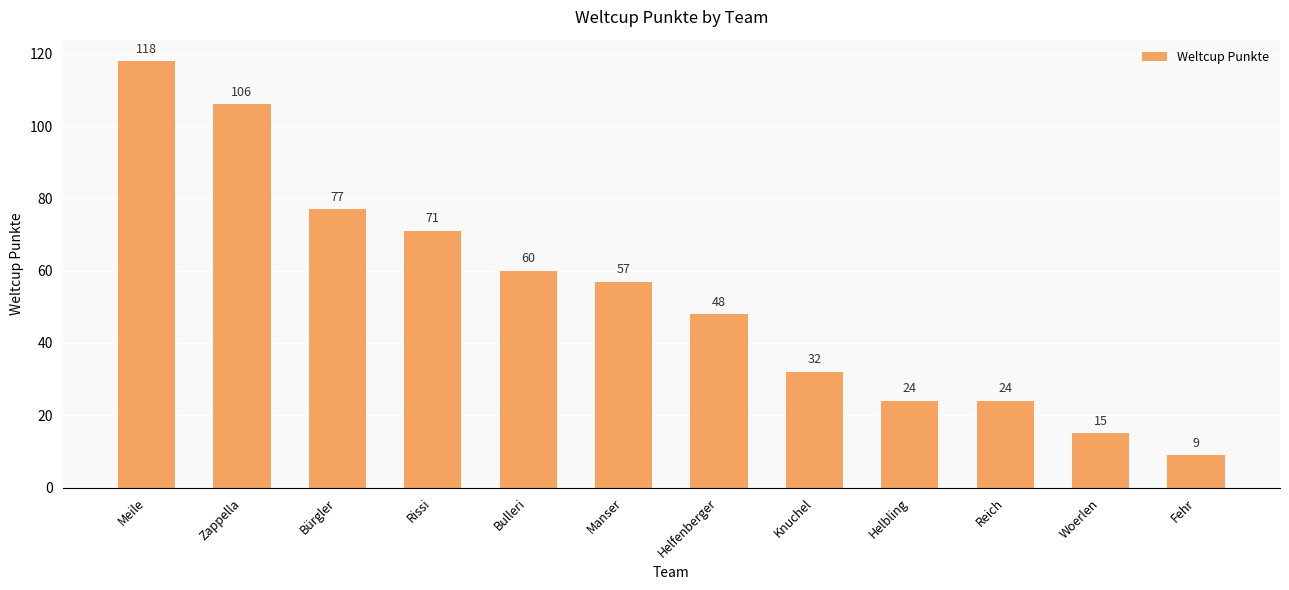

What value does the data have at Bulleri?

60